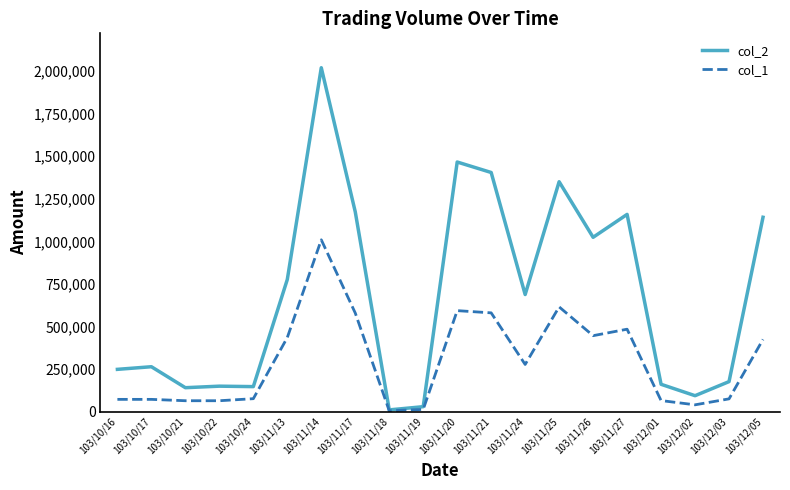

What is the greatest value displayed?

2019390